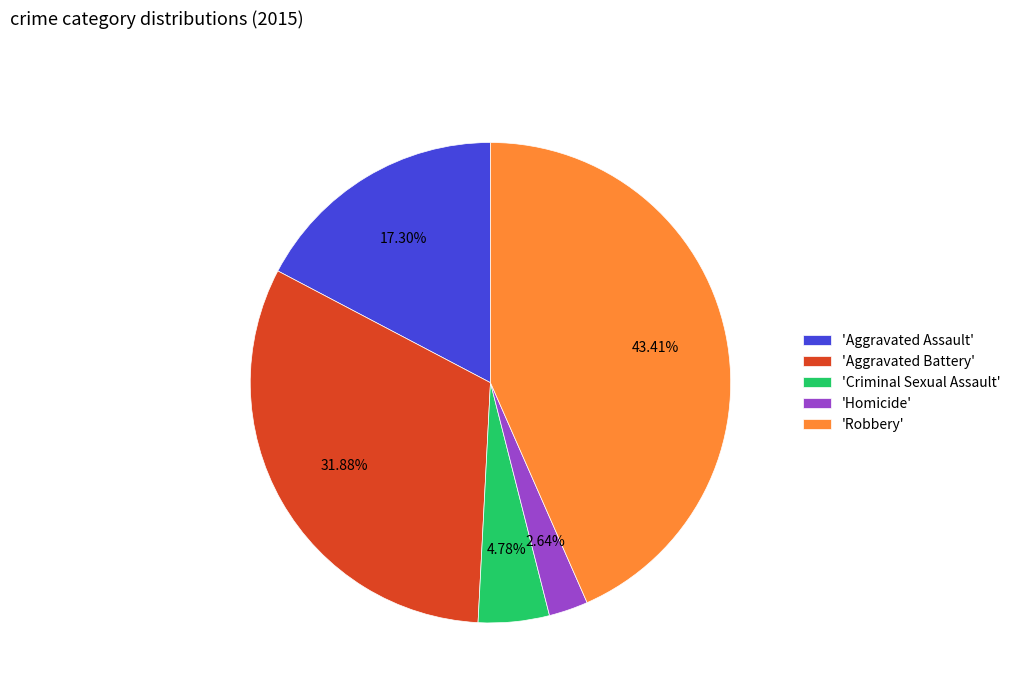

How many segments does this pie chart have?

5